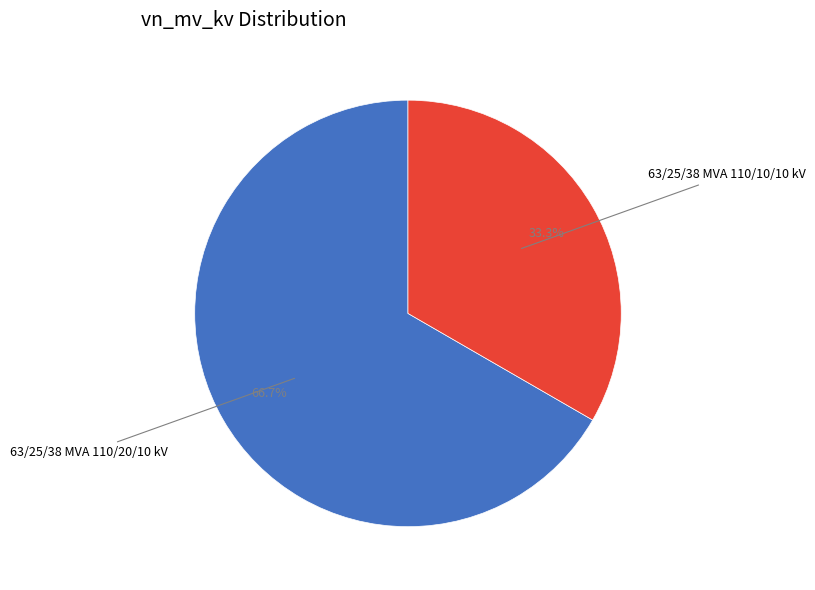

Is there a majority slice in this chart?

Yes